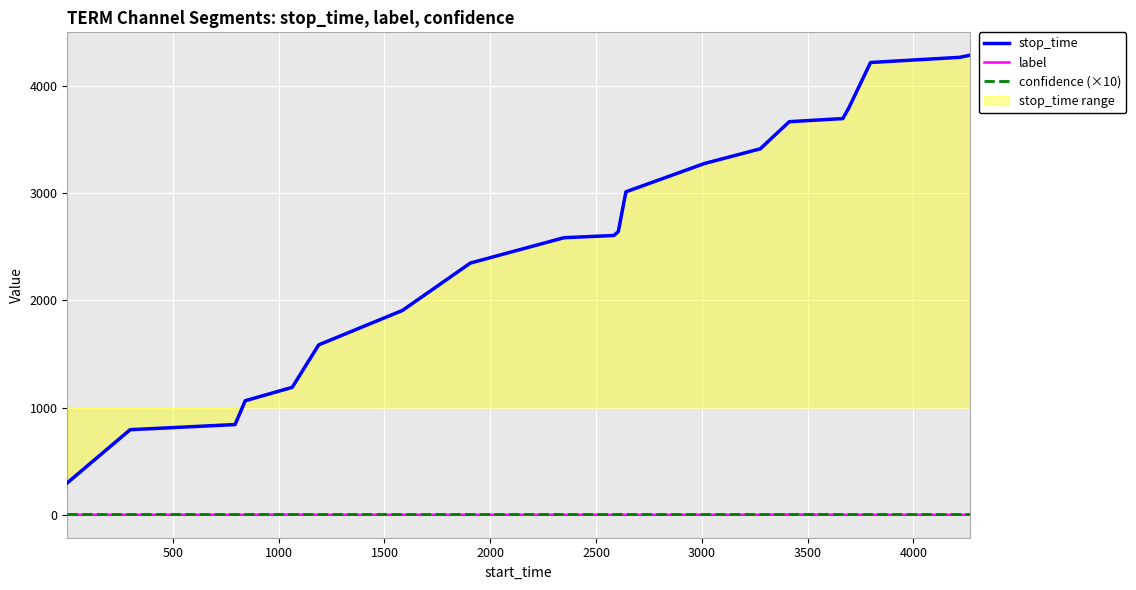

Reading left to right, extract all data points from this chart.

stop_time: 297.0	793.0	841.0	1063.0	1188.0	1584.0	1905.0	2347.0	2583.0	2604.0	2640.0	3011.0	3275.0	3412.0	3665.0	3694.0	3796.0	4217.0	4265.0	4284.0
label: 0.0	0.0	0.0	0.0	2.0	0.0	0.0	0.0	0.0	0.0	0.0	0.0	0.0	0.0	2.0	0.0	0.0	0.0	0.0	0.0
confidence (×10): 7.8	7.8	7.8	7.8	7.8	7.8	7.8	7.8	7.8	7.8	7.8	7.8	7.8	7.8	7.8	7.8	7.8	7.8	7.8	7.8